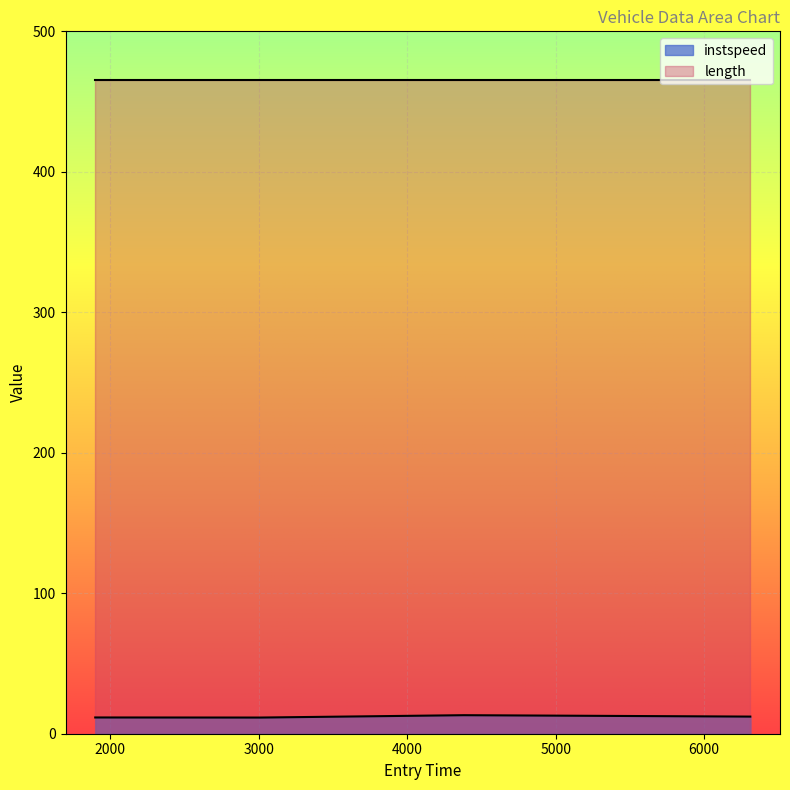

At which category does the data reach its first local valley?

3011.104491329278